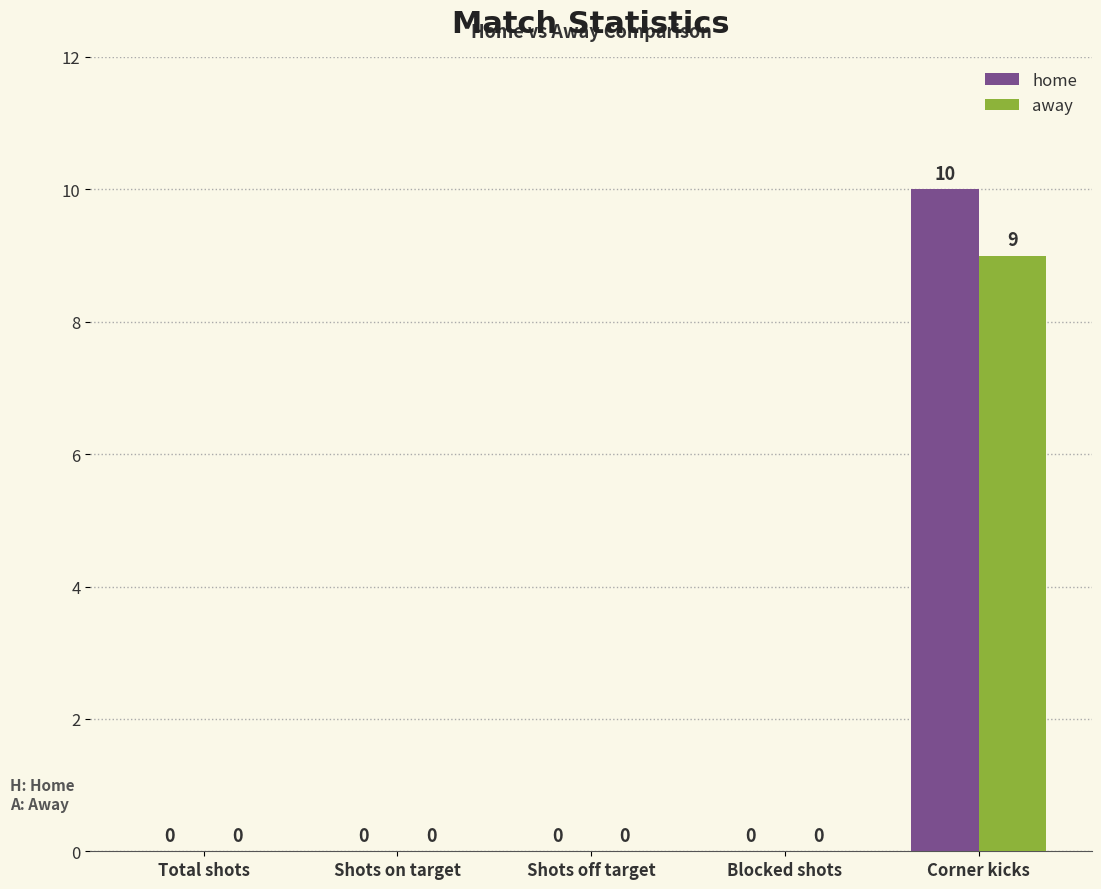

What is the total value across all series at Corner kicks?

19